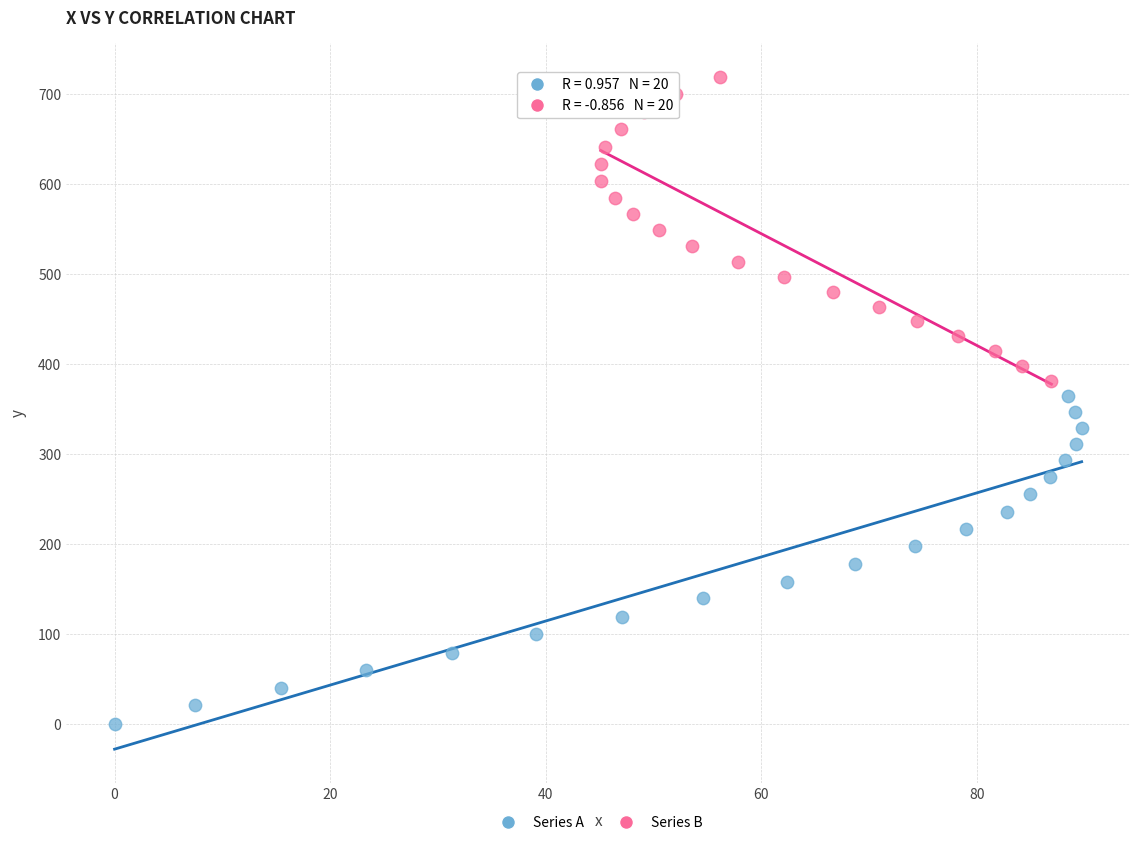

Which series contains the highest Y value?

Series B